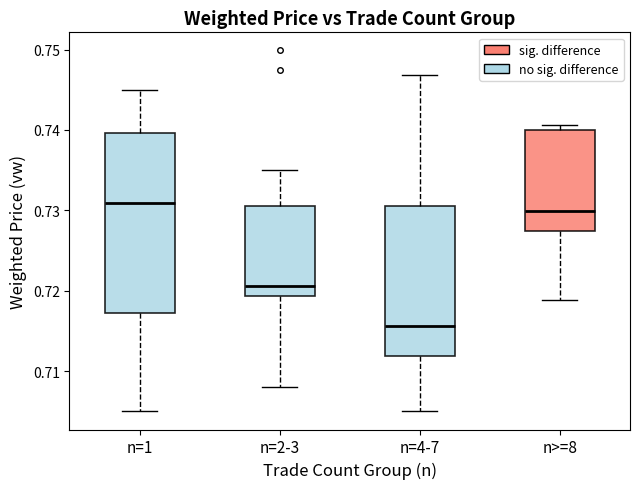

Reading left to right, read every box against the y-axis: the position of its median line, the range the box covers, and the ends of its whiskers. The values are not printed on the chart, so give them approximately, as read against the axis.

n=1: median 0.731, box 0.717 to 0.740, whiskers 0.705 to 0.745
n=2-3: median 0.721, box 0.719 to 0.731, whiskers 0.708 to 0.735
n=4-7: median 0.716, box 0.712 to 0.731, whiskers 0.705 to 0.747
n>=8: median 0.730, box 0.728 to 0.740, whiskers 0.719 to 0.741